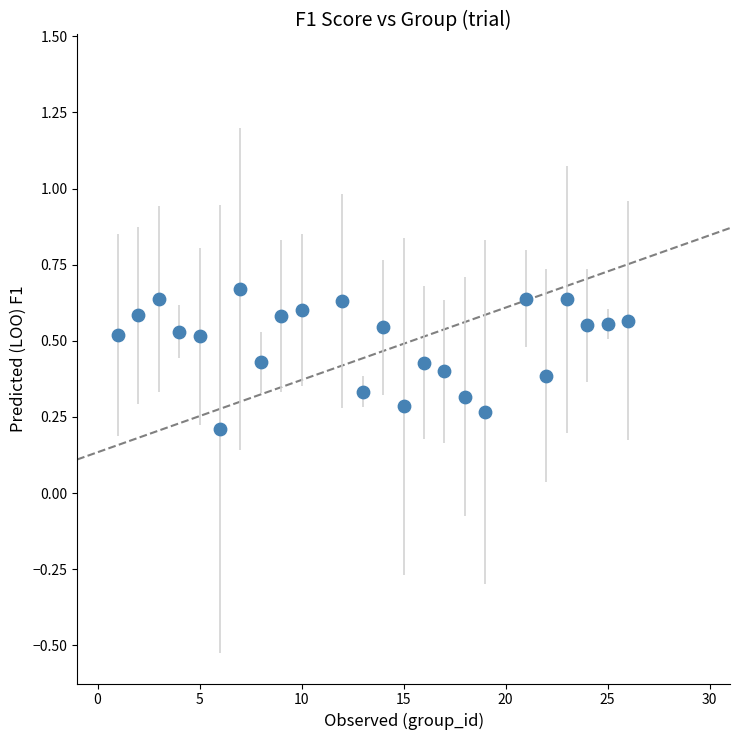

What is the range of X values (max minus min)?

25.0